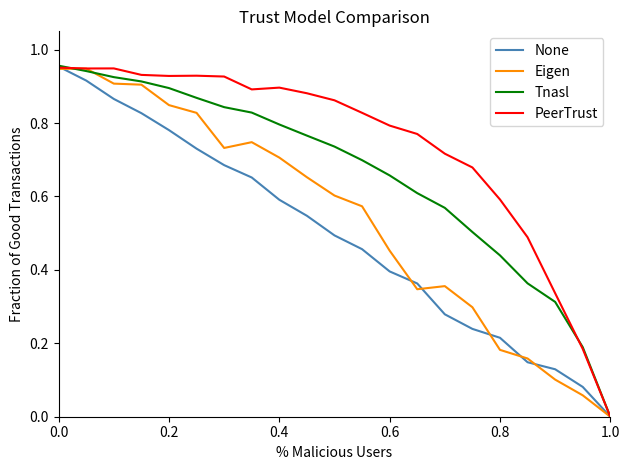

What are all the series names shown in the legend?

None, Eigen, Tnasl, PeerTrust